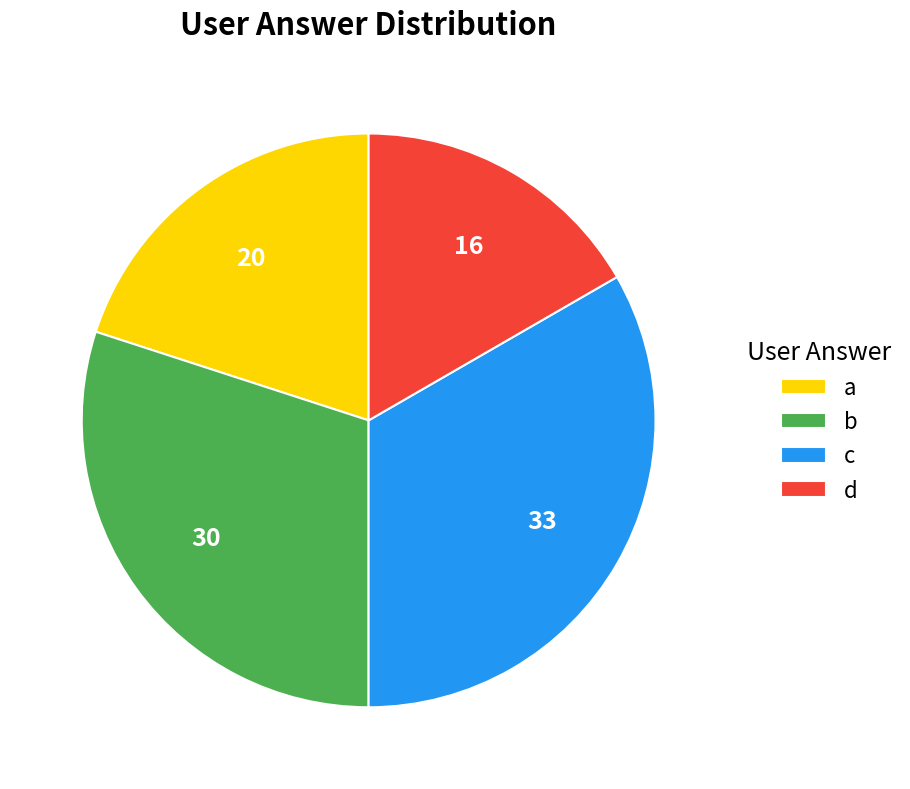

What is the ratio of the value at b to the value at a?

1.5